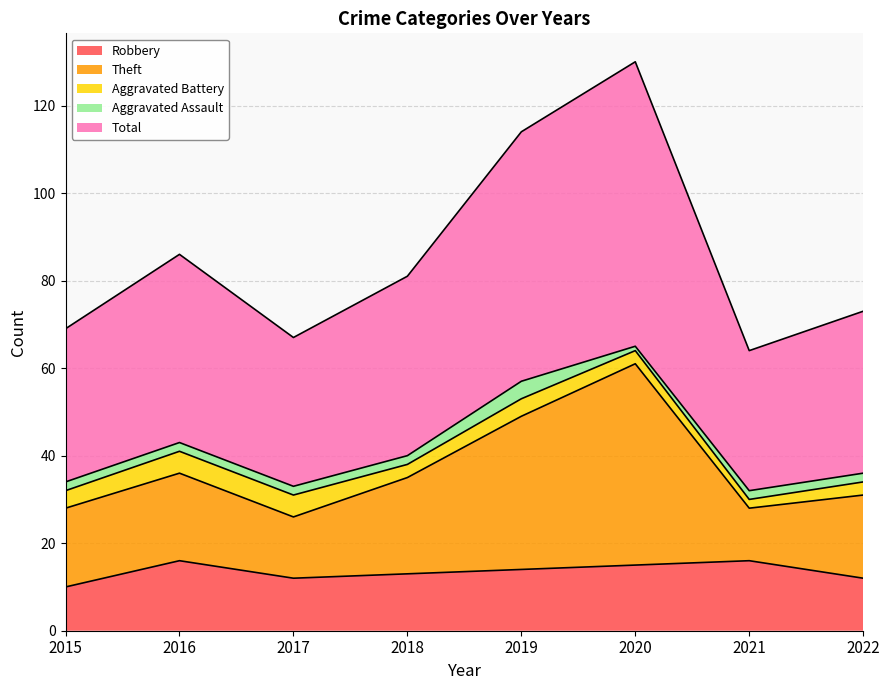

How many Robbery values are between 12 and 16?

7